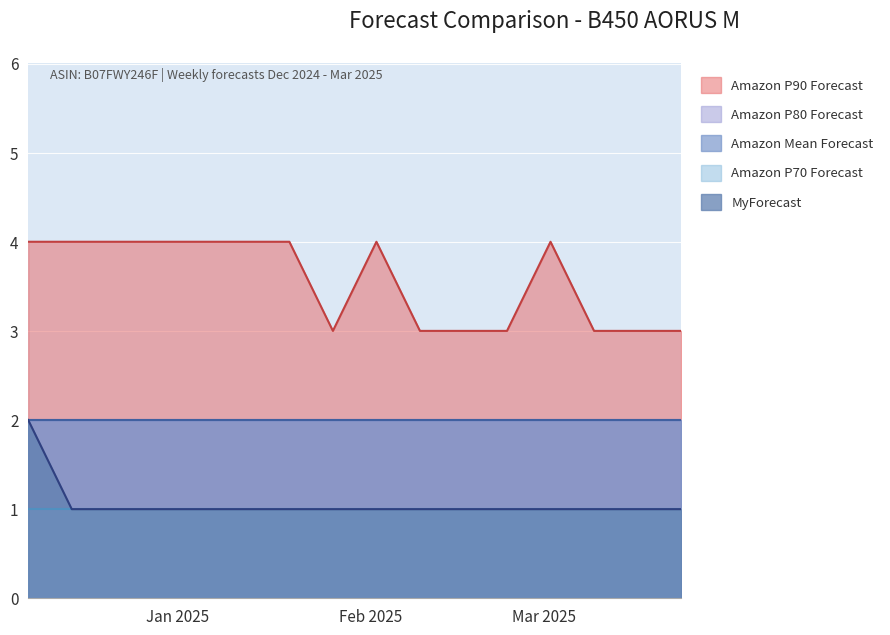

How many lines are shown in the chart?

5